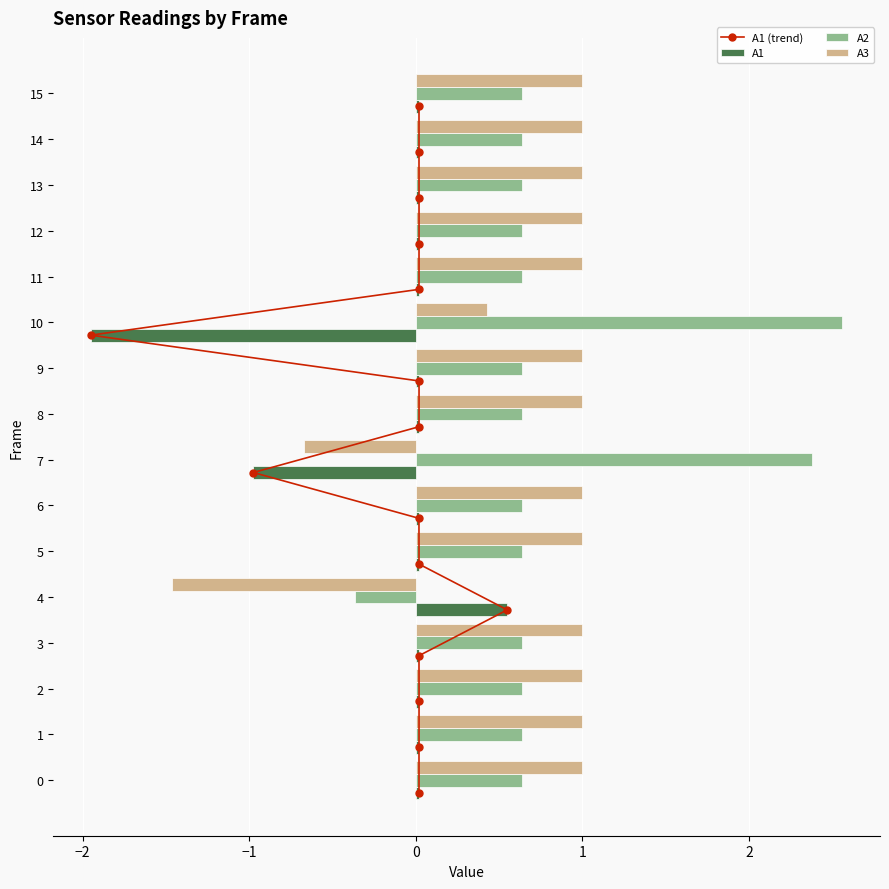

What is the maximum value for A2?

2.6